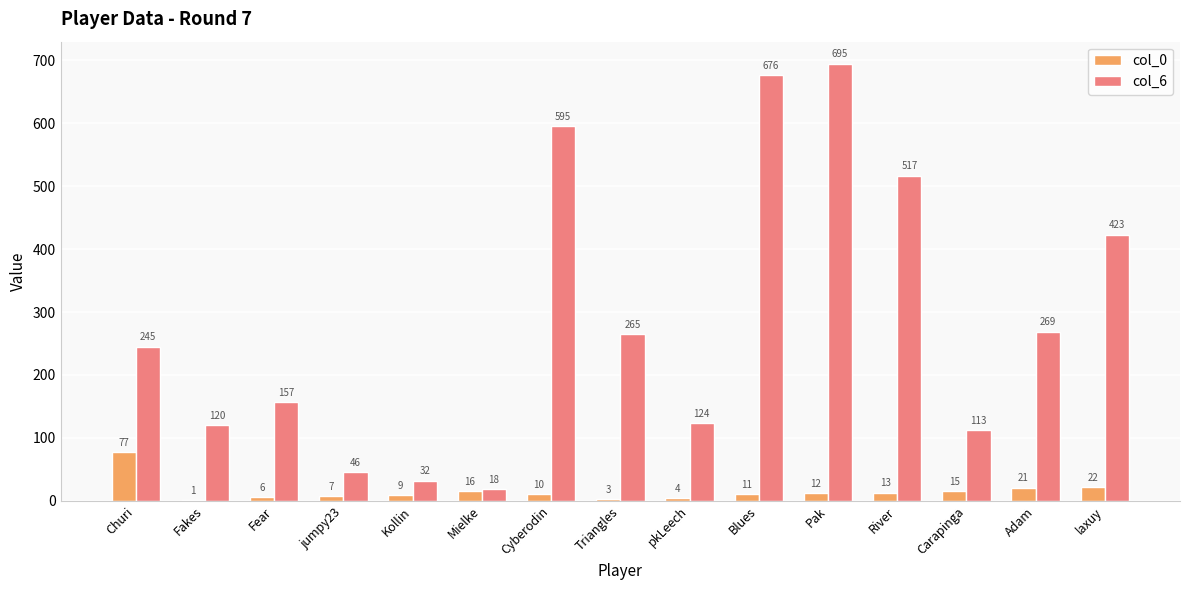

Which category has the highest value in the col_0 series?

Churi